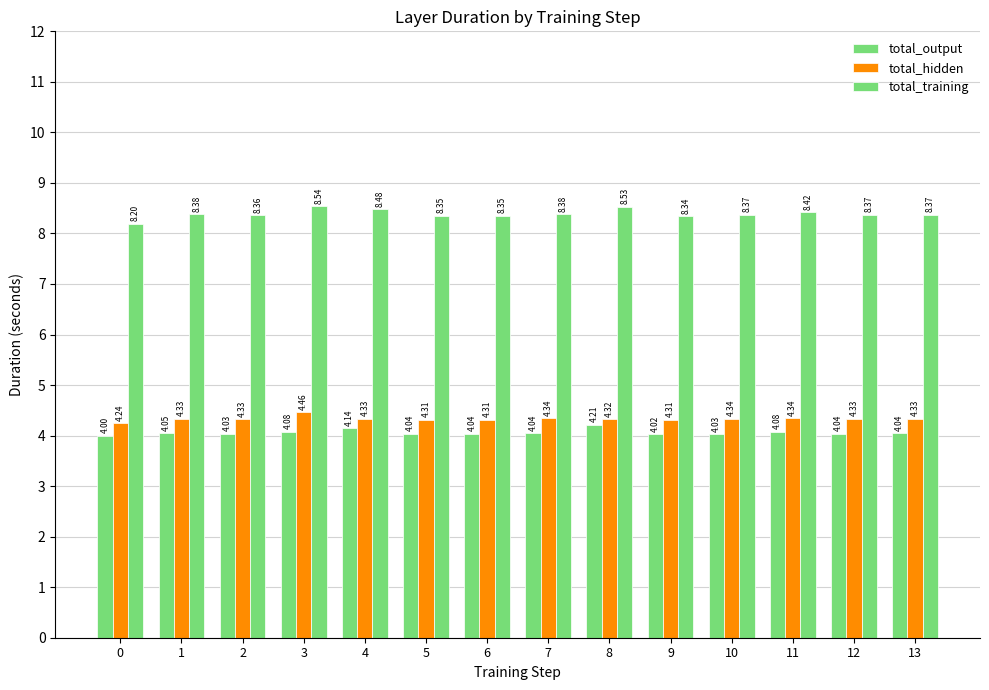

Which series changed the most between 1 and 8?

total_output